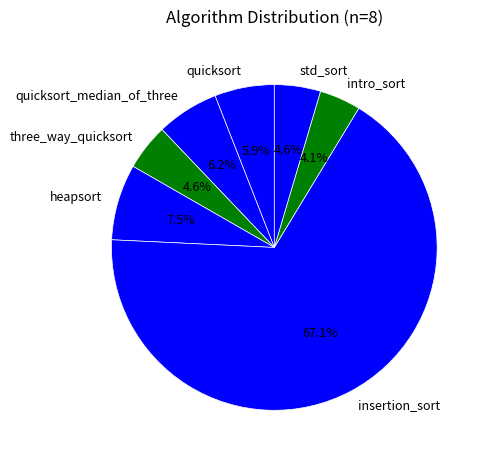

To the nearest percent, what is the difference between the std_sort and heapsort slice percentages?

3%